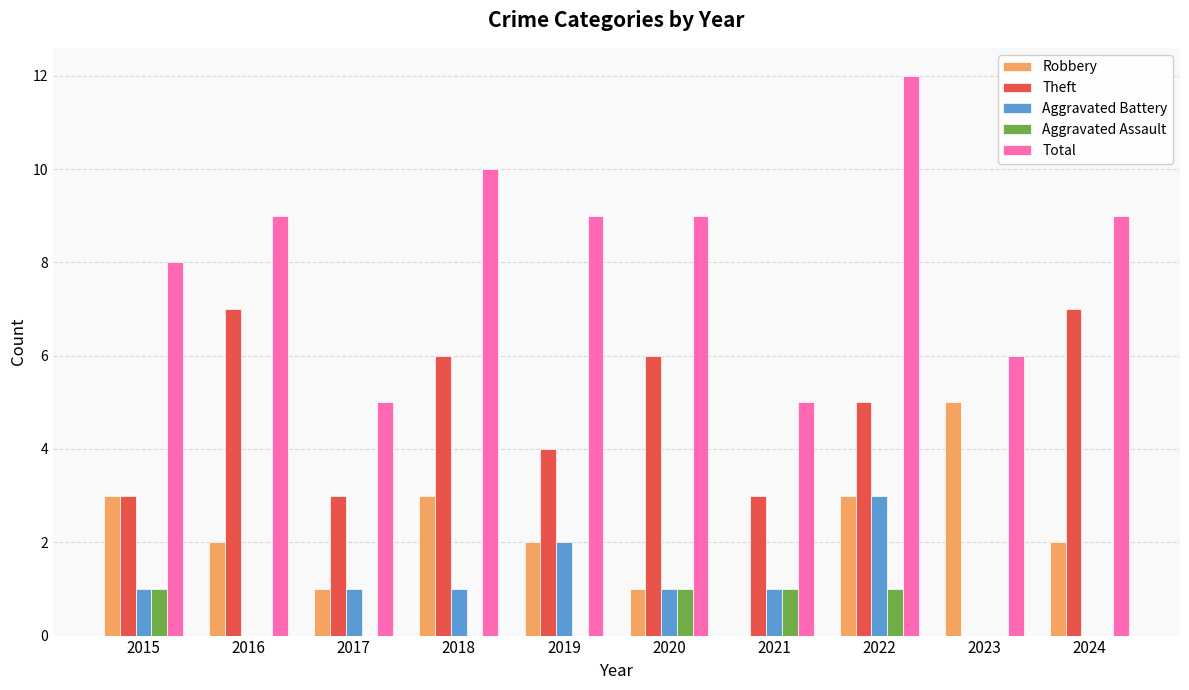

Reading left to right, transcribe all the data shown in this chart.

Robbery: 2015=3	2016=2	2017=1	2018=3	2019=2	2020=1	2021=0	2022=3	2023=5	2024=2
Theft: 2015=3	2016=7	2017=3	2018=6	2019=4	2020=6	2021=3	2022=5	2023=0	2024=7
Aggravated Battery: 2015=1	2016=0	2017=1	2018=1	2019=2	2020=1	2021=1	2022=3	2023=0	2024=0
Aggravated Assault: 2015=1	2016=0	2017=0	2018=0	2019=0	2020=1	2021=1	2022=1	2023=0	2024=0
Total: 2015=8	2016=9	2017=5	2018=10	2019=9	2020=9	2021=5	2022=12	2023=6	2024=9